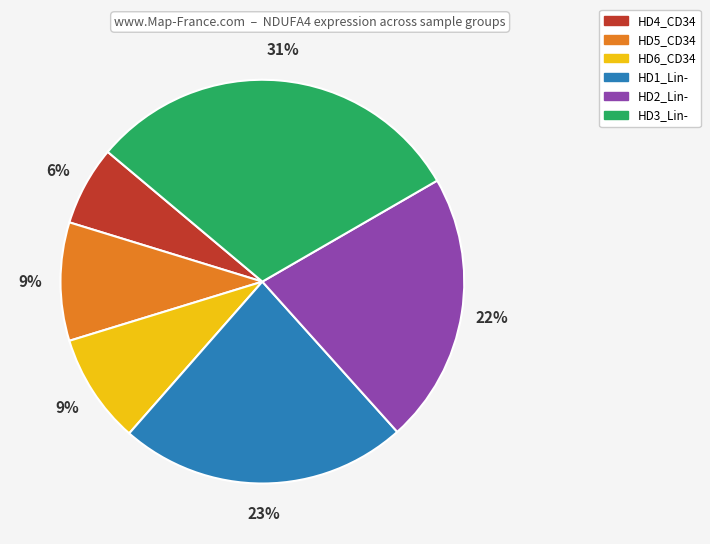

To the nearest percent, what is the combined percentage of HD5_CD34 and HD2_Lin-?

31%